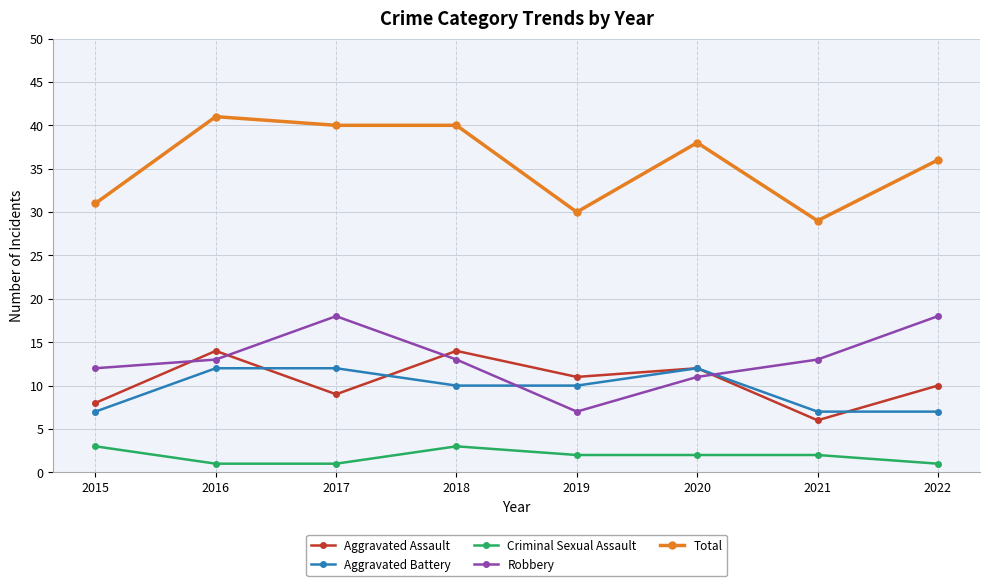

Which series has the largest total across all categories?

Total